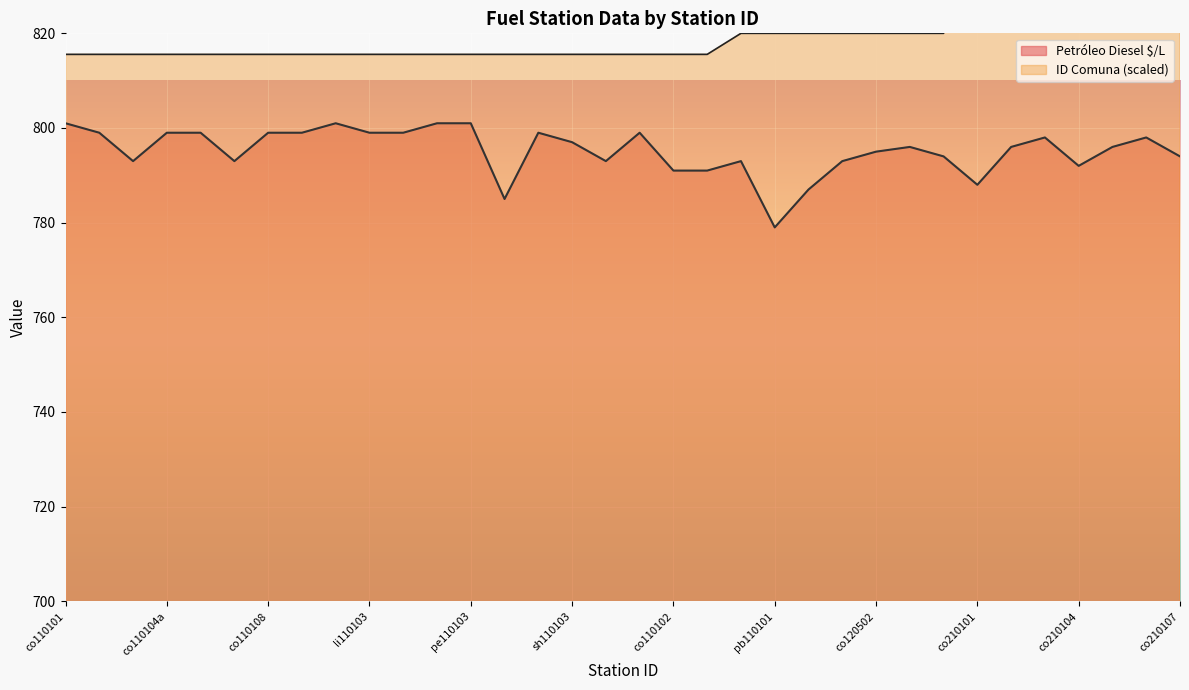

True or false: ID Comuna and Petróleo Diesel $/L cross at least once.

False